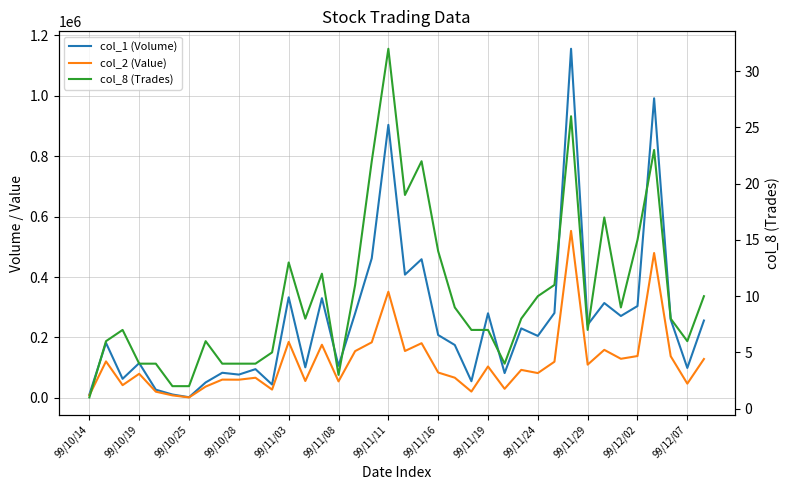

True or false: col_8 (Trades) and col_2 (Value) cross at least once.

False